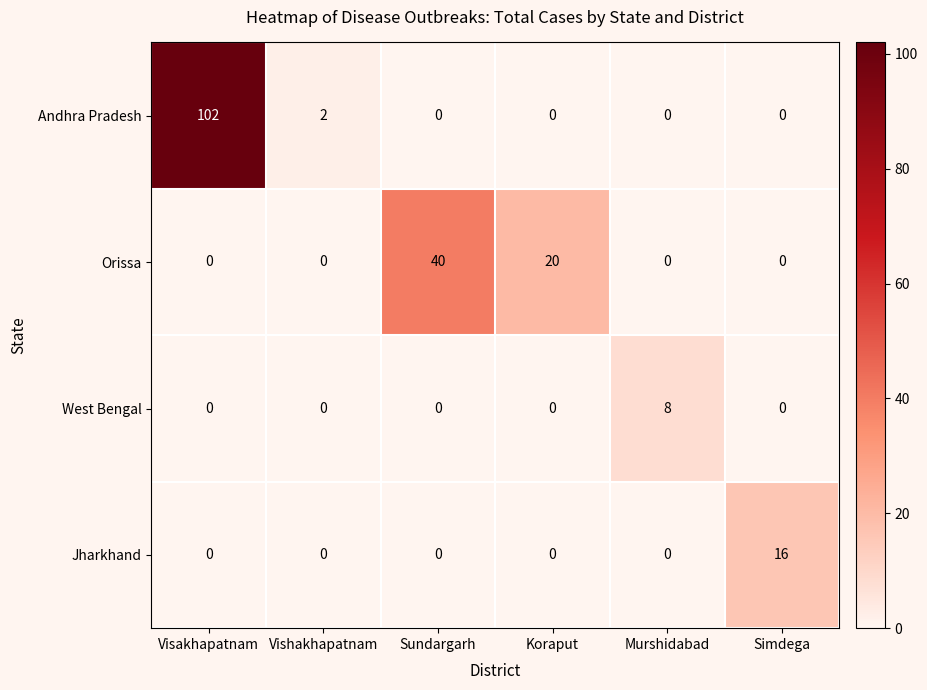

What is the spread (max minus min) of values at Koraput?

20